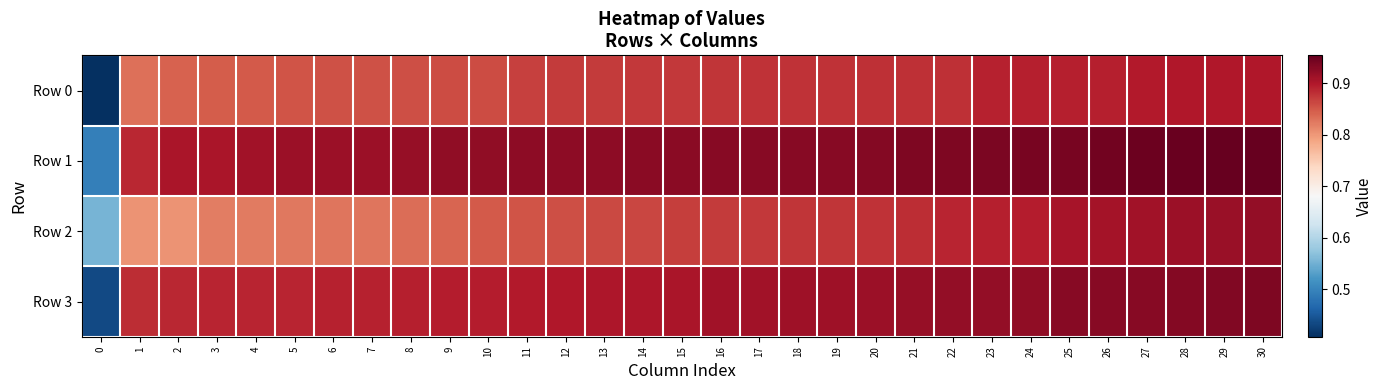

Reading left to right, extract all data points from this chart.

Row 0: 0=0.4	1=0.8	2=0.8	3=0.8	4=0.8	5=0.9	6=0.9	7=0.9	8=0.9	9=0.9	10=0.9	11=0.9	12=0.9	13=0.9	14=0.9	15=0.9	16=0.9	17=0.9	18=0.9	19=0.9	20=0.9	21=0.9	22=0.9	23=0.9	24=0.9	25=0.9	26=0.9	27=0.9	28=0.9	29=0.9	30=0.9
Row 1: 0=0.5	1=0.9	2=0.9	3=0.9	4=0.9	5=0.9	6=0.9	7=0.9	8=0.9	9=0.9	10=0.9	11=0.9	12=0.9	13=0.9	14=0.9	15=0.9	16=0.9	17=0.9	18=0.9	19=0.9	20=0.9	21=0.9	22=0.9	23=0.9	24=0.9	25=0.9	26=0.9	27=0.9	28=1.0	29=1.0	30=1.0
Row 2: 0=0.6	1=0.8	2=0.8	3=0.8	4=0.8	5=0.8	6=0.8	7=0.8	8=0.8	9=0.8	10=0.8	11=0.9	12=0.9	13=0.9	14=0.9	15=0.9	16=0.9	17=0.9	18=0.9	19=0.9	20=0.9	21=0.9	22=0.9	23=0.9	24=0.9	25=0.9	26=0.9	27=0.9	28=0.9	29=0.9	30=0.9
Row 3: 0=0.4	1=0.9	2=0.9	3=0.9	4=0.9	5=0.9	6=0.9	7=0.9	8=0.9	9=0.9	10=0.9	11=0.9	12=0.9	13=0.9	14=0.9	15=0.9	16=0.9	17=0.9	18=0.9	19=0.9	20=0.9	21=0.9	22=0.9	23=0.9	24=0.9	25=0.9	26=0.9	27=0.9	28=0.9	29=0.9	30=0.9